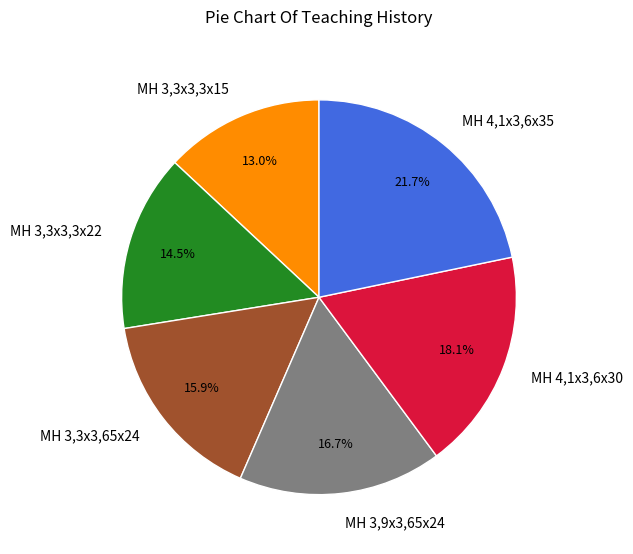

Does MH 3,9x3,65x24 represent more than half of the total?

No